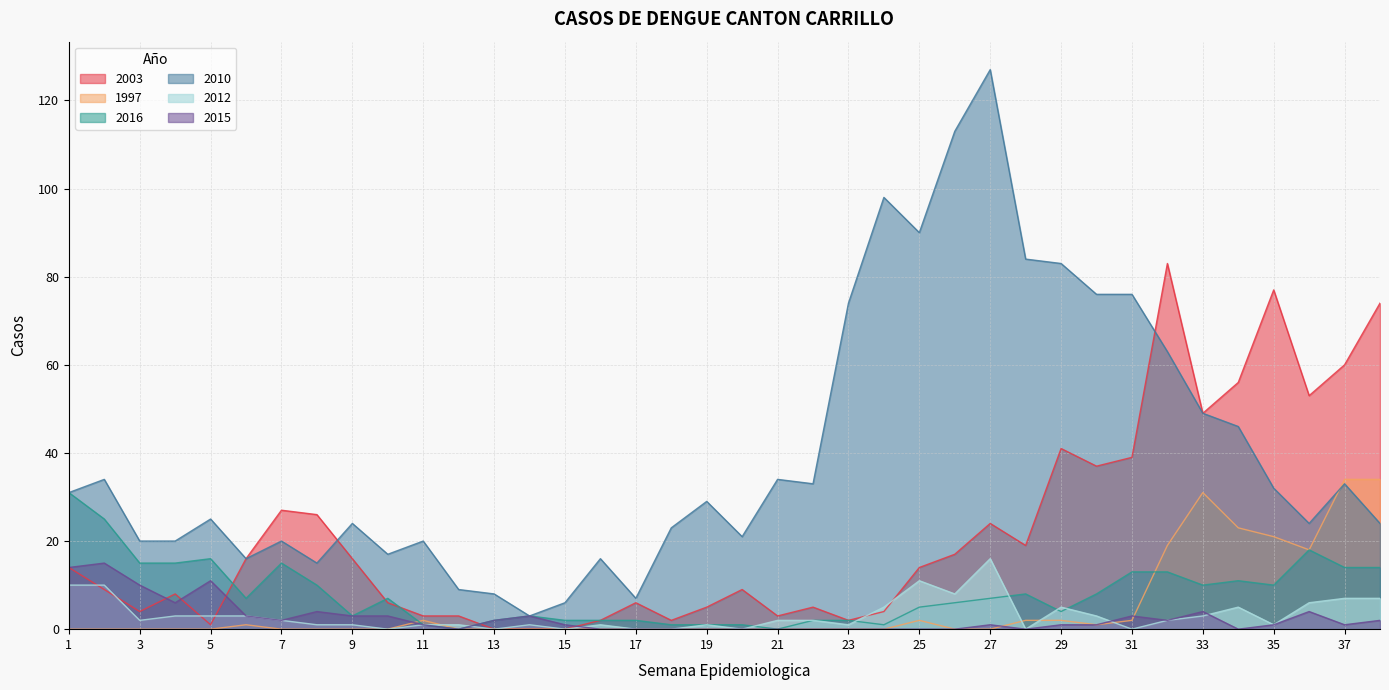

True or false: 2012 and 2010 cross at least once.

False